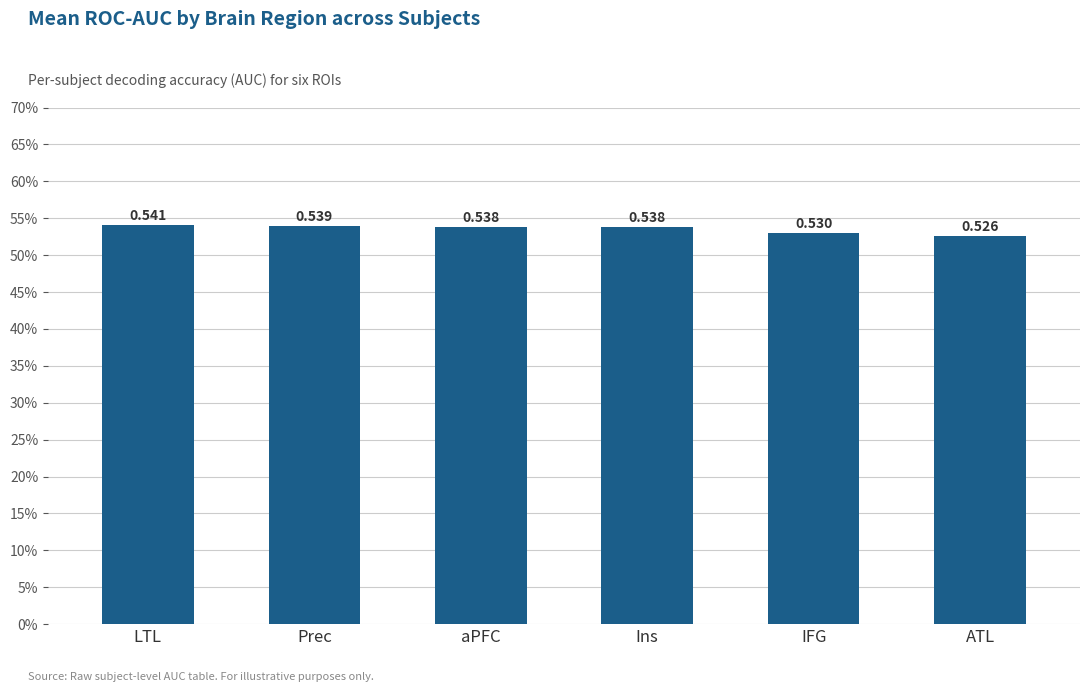

Does the chart contain any negative values?

No